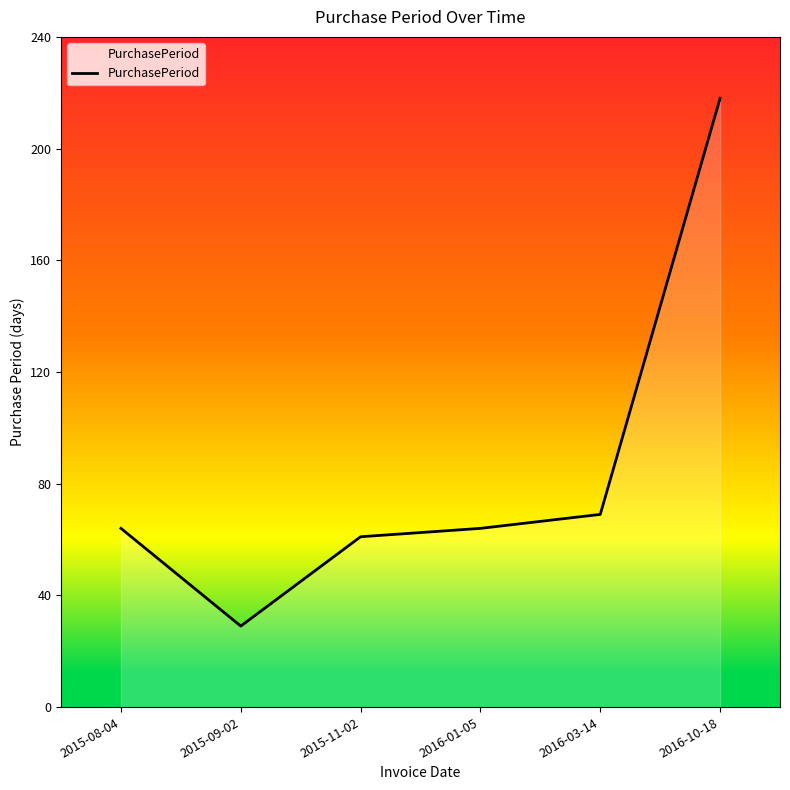

Reading left to right, what are all the values shown in this chart?

64	29	61	64	69	218